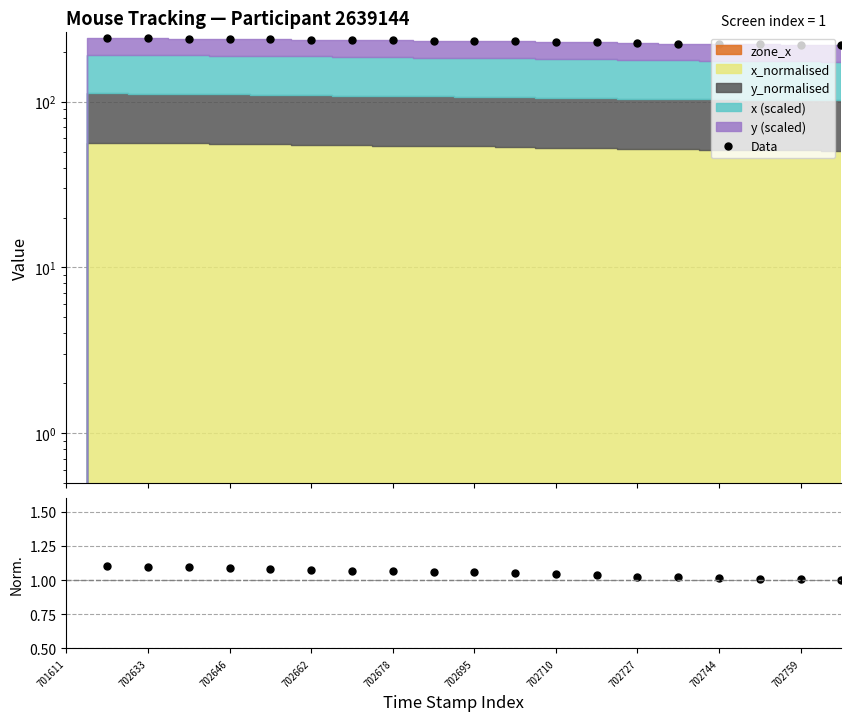

How many values in ratio are above zero?

19